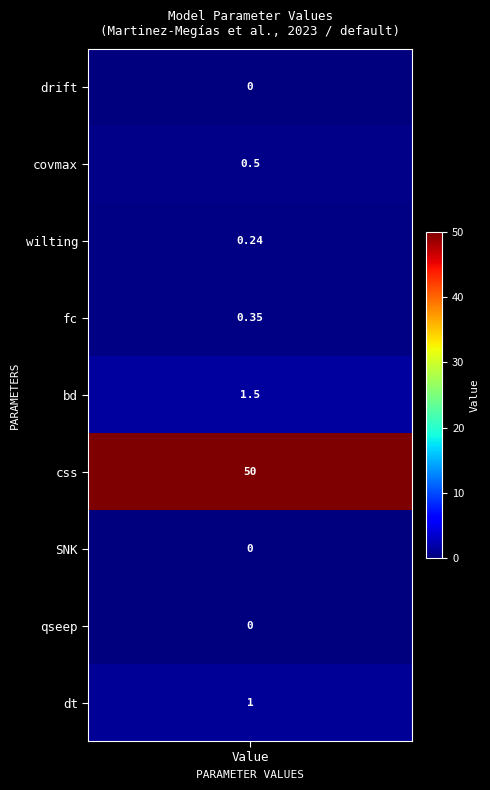

Reading left to right, transcribe all the data shown in this chart.

drift: 0.0	0.5	0.2	0.3	1.5	50.0	0.0	0.0	1.0
values: 0.0	0.5	0.2	0.3	1.5	50.0	0.0	0.0	1.0